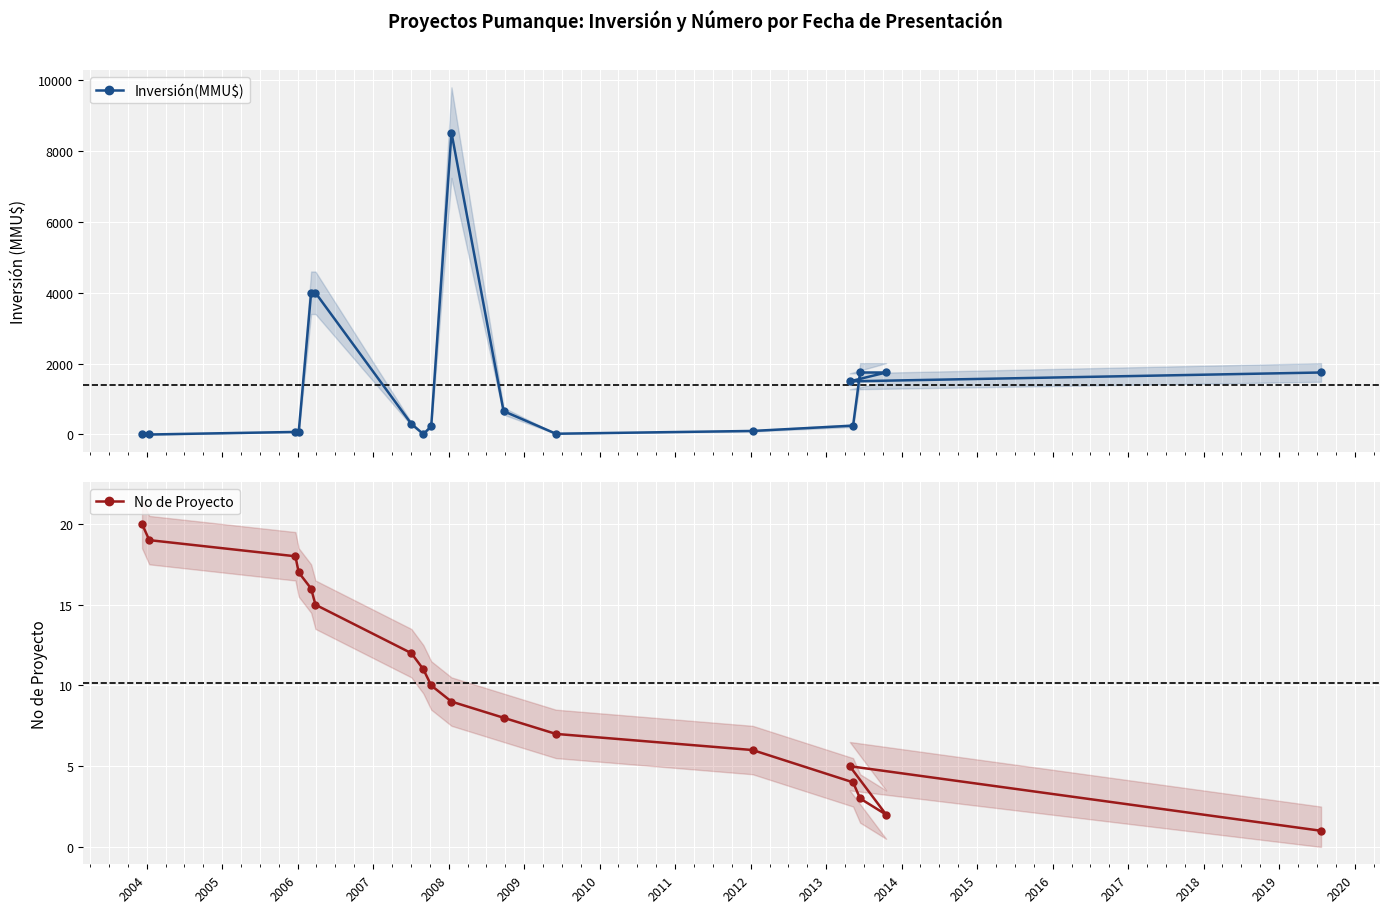

What is the maximum value for Inversión(MMU$)?

8521